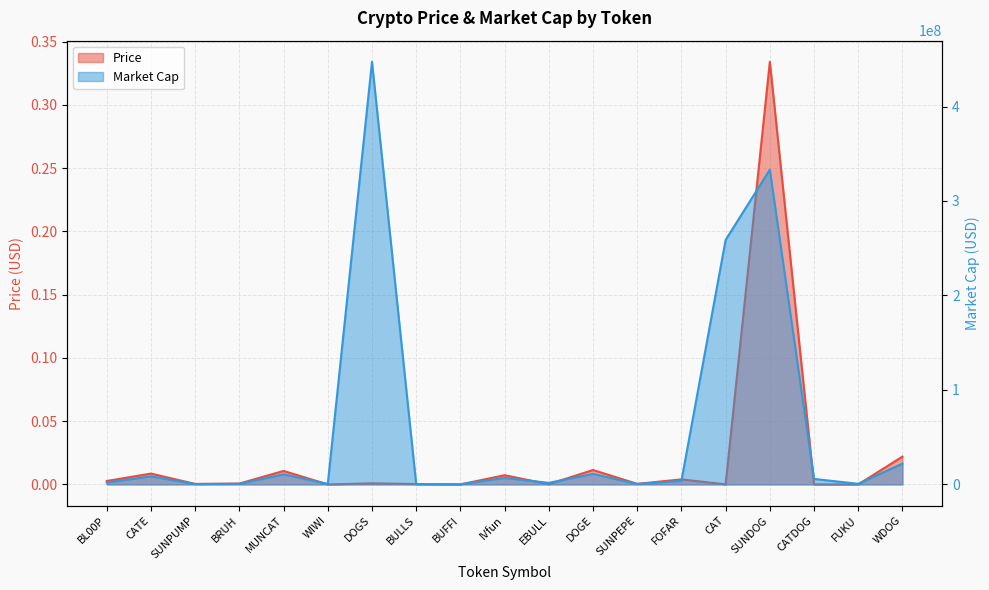

What is the label of the 5th point from the right?

CAT